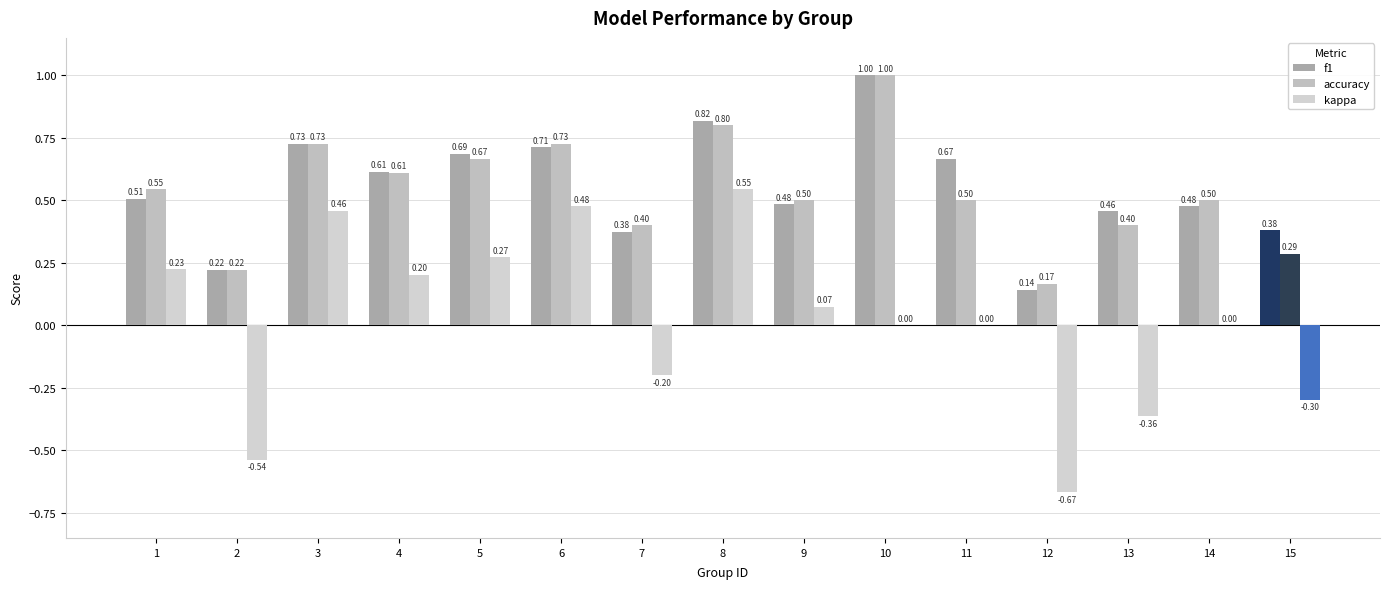

Read the f1 value at 10.

1.0